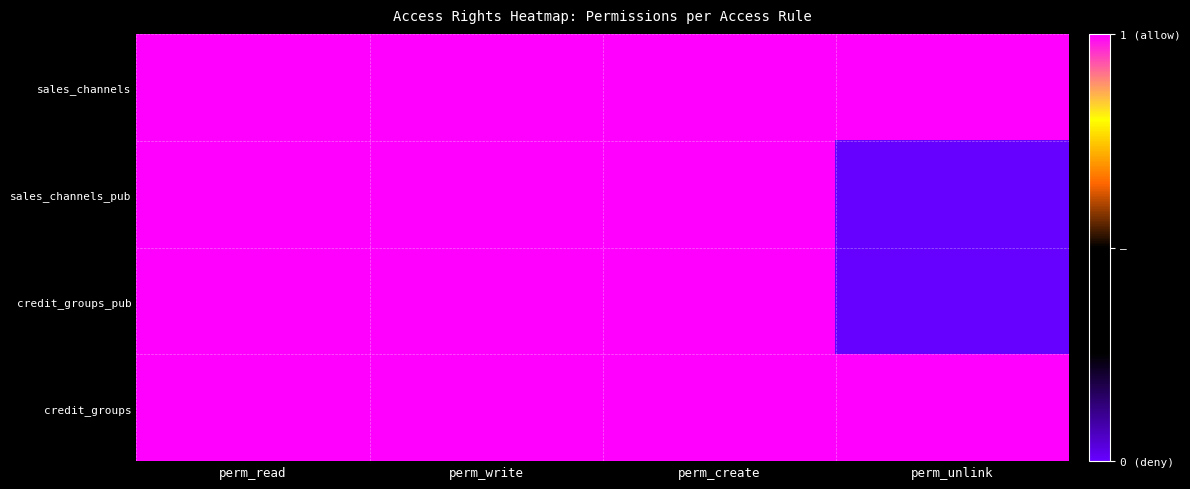

At which category is the sum across all series the highest?

perm_read